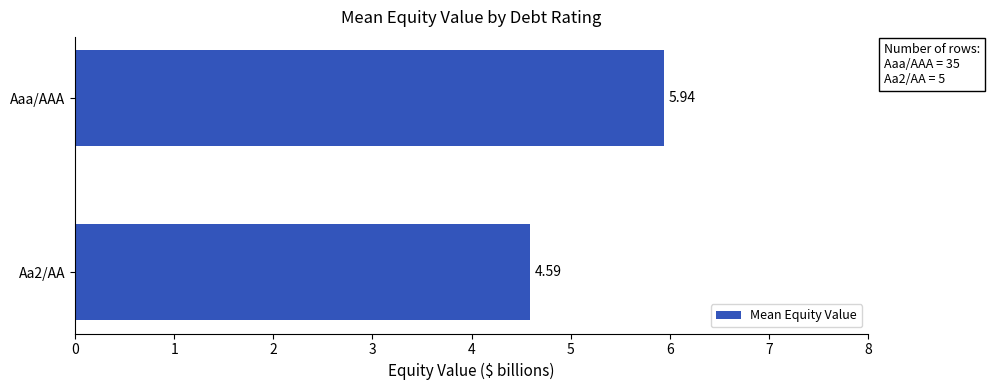

What is the average value?

5.3